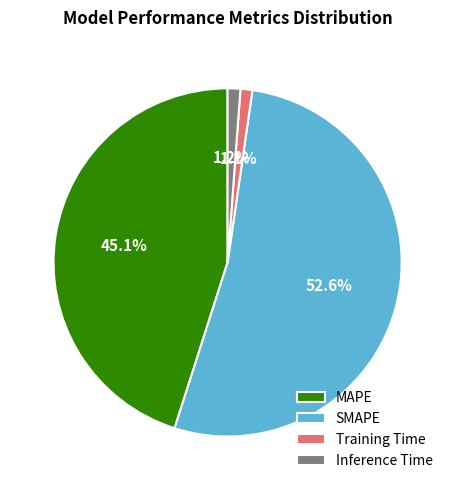

What is the largest slice in the pie chart?

SMAPE